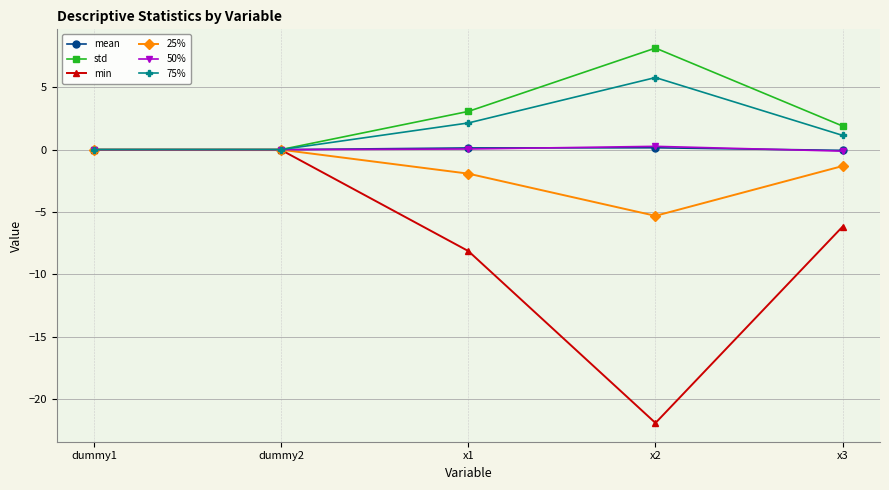

What is the spread (max minus min) of values at x2?

30.0